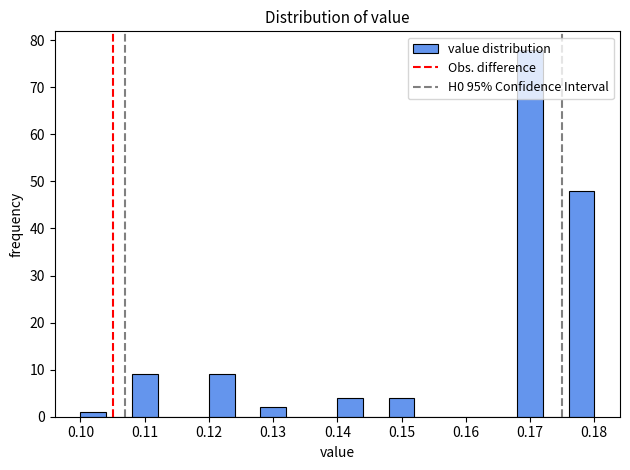

Reading left to right, transcribe this chart: for each bar, give the range it covers on the x-axis and its height. The values are not printed on the chart, so give them approximately, as read against the axis.

0.100 to 0.104: 1
0.104 to 0.108: 0
0.108 to 0.112: 9
0.112 to 0.116: 0
0.116 to 0.120: 0
0.120 to 0.124: 9
0.124 to 0.128: 0
0.128 to 0.132: 2
0.132 to 0.136: 0
0.136 to 0.140: 0
0.140 to 0.144: 4
0.144 to 0.148: 0
0.148 to 0.152: 4
0.152 to 0.156: 0
0.156 to 0.160: 0
0.160 to 0.164: 0
0.164 to 0.168: 0
0.168 to 0.172: 78
0.172 to 0.176: 0
0.176 to 0.180: 48